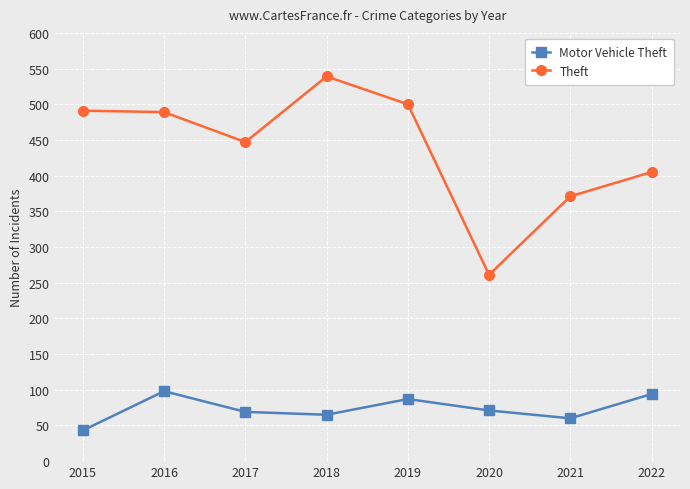

What is the difference between the maximum and second lowest values in the Theft series?

168